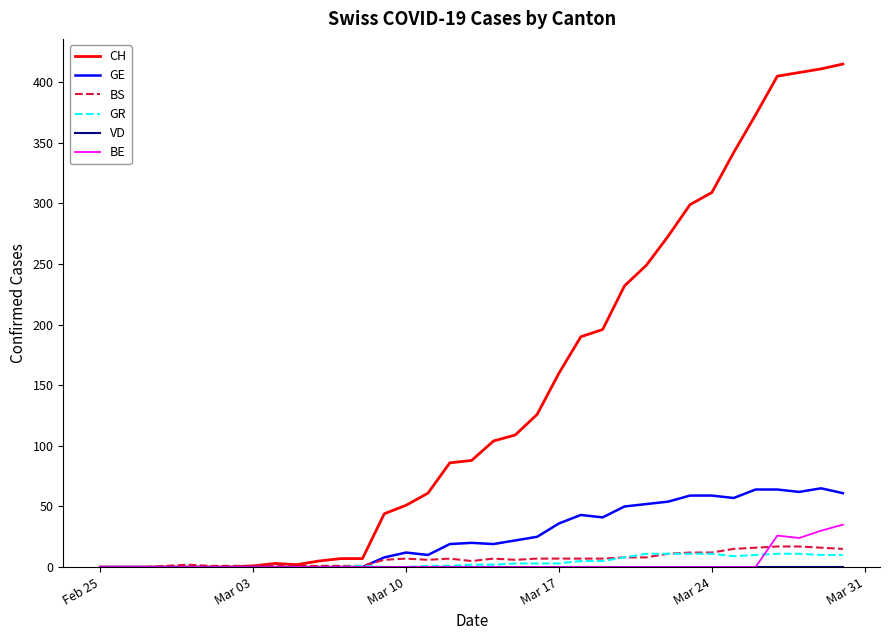

Which series has the widest spread of values?

CH